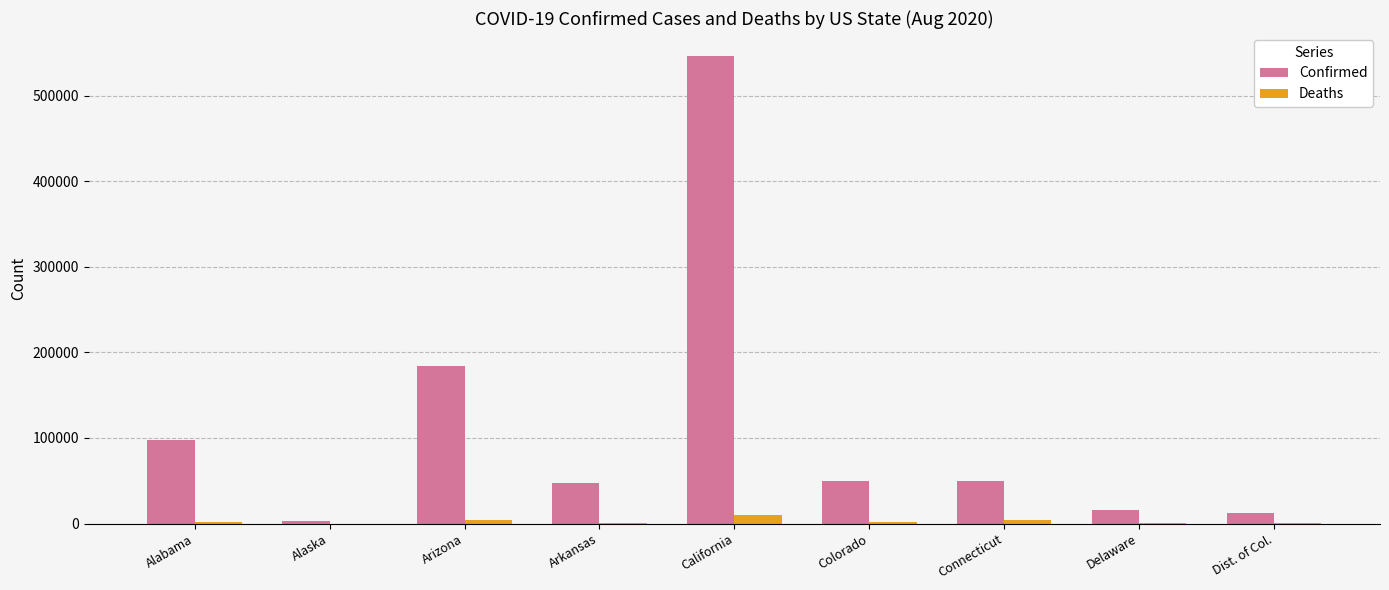

Between Arizona and Dist. of Col., which series saw the biggest shift?

Confirmed